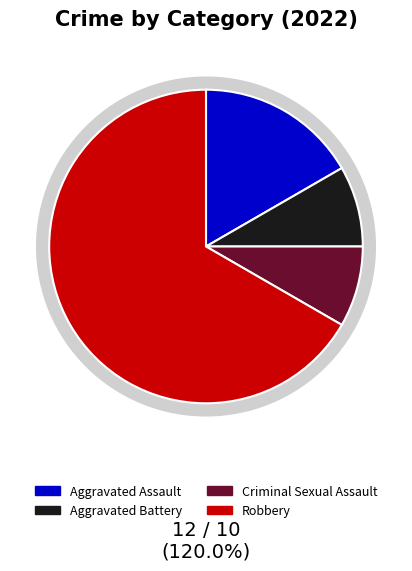

True or false: Criminal Sexual Assault accounts for 15% of the total.

False